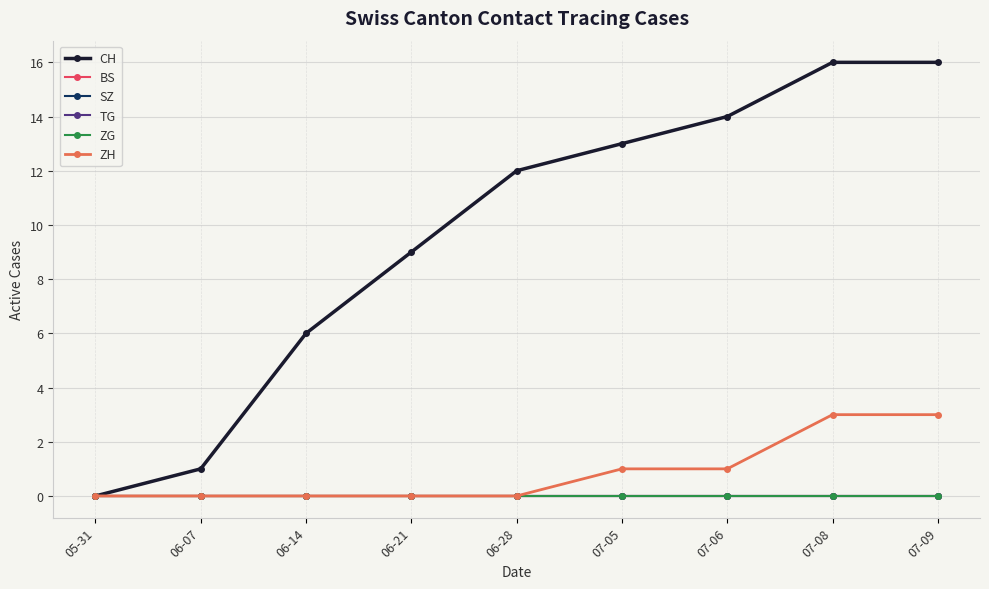

Does the chart have visible grid lines?

Yes